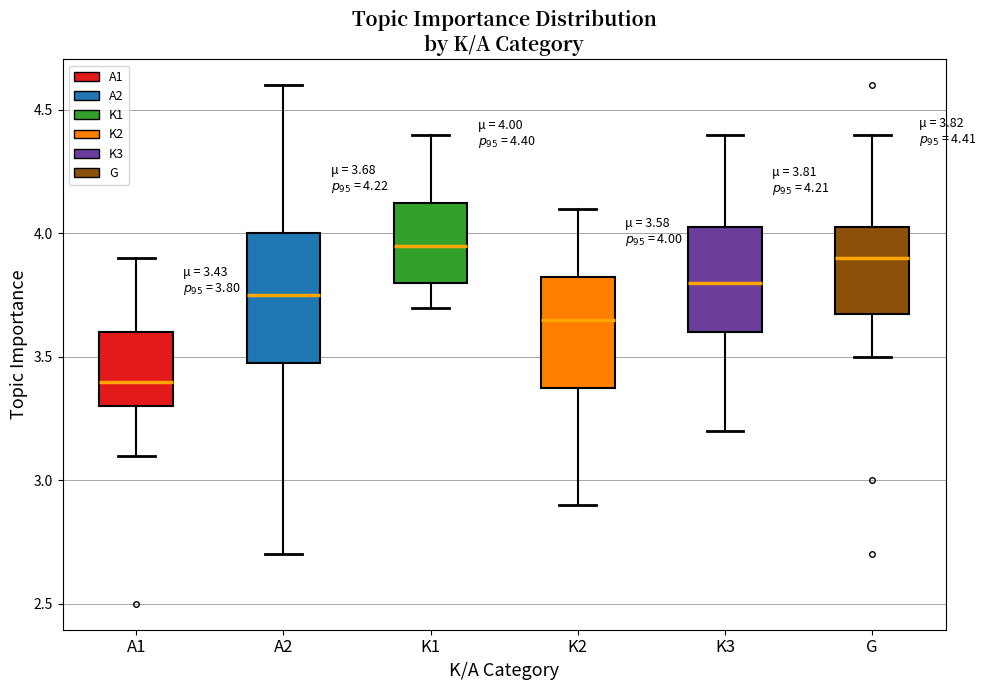

Comparing the boxes themselves (not the whiskers), which one is the tallest?

A2